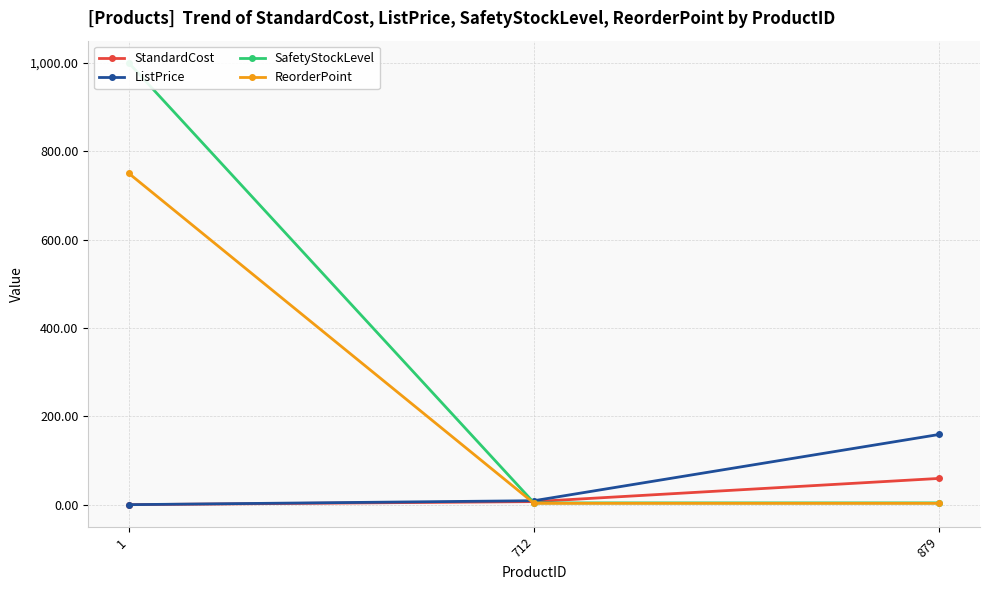

The value of ReorderPoint at 712 is 0.8. True or false?

False